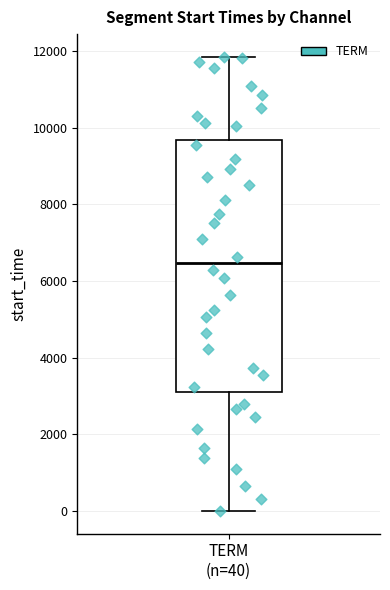

Read this box plot against the y-axis: the position of the median line, the range covered by the box, and the ends of both whiskers. The values are not printed on the chart, so give them approximately, as read against the axis.

median 6400, box 3200 to 9600, whiskers 0 to 11800